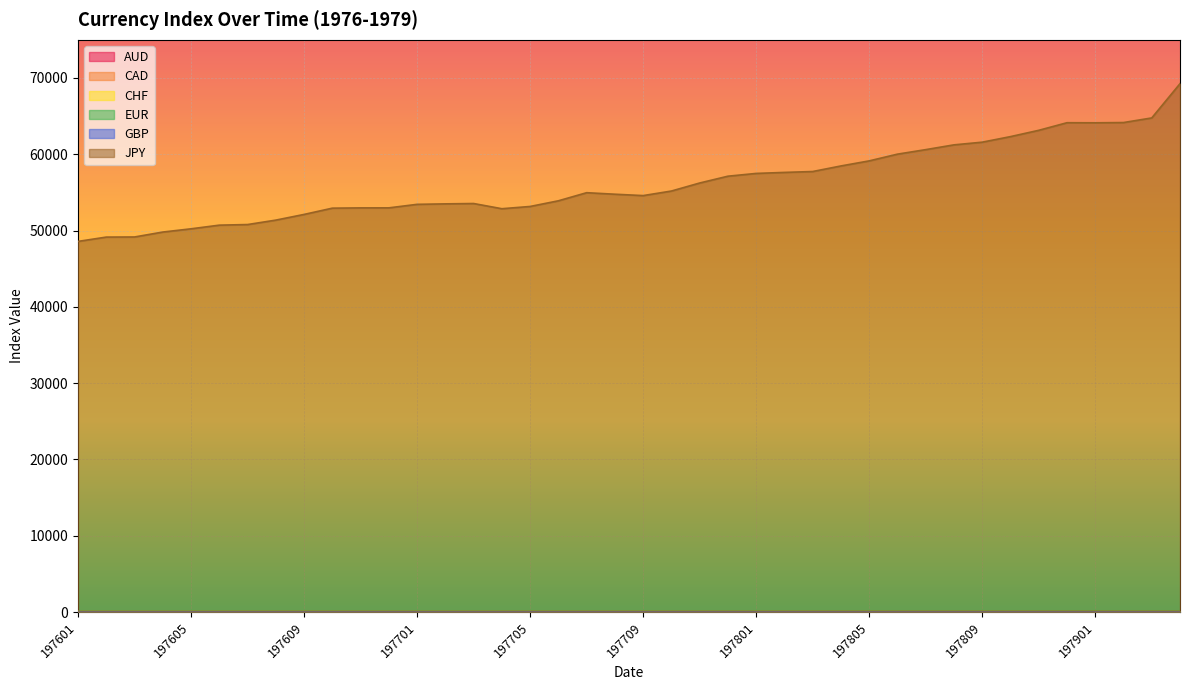

At which label does EUR first exceed 98?

197709